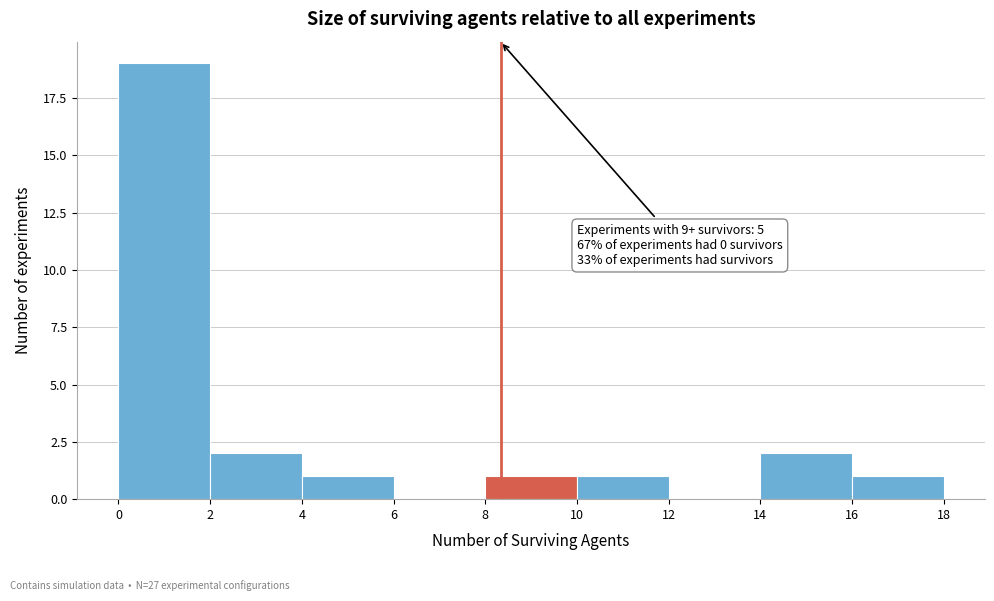

Over which range of the x-axis is the bar tallest?

0 to 2